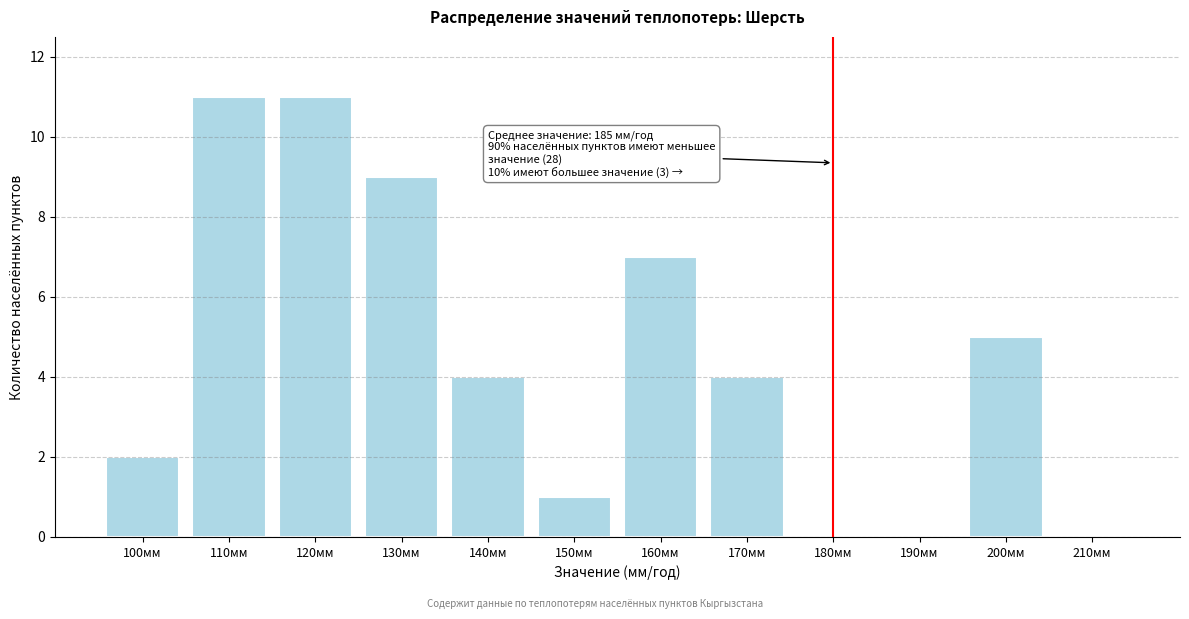

Reading right to left, transcribe all the data shown in this chart.

210мм=0	200мм=5	190мм=0	180мм=0	170мм=4	160мм=7	150мм=1	140мм=4	130мм=9	120мм=11	110мм=11	100мм=2